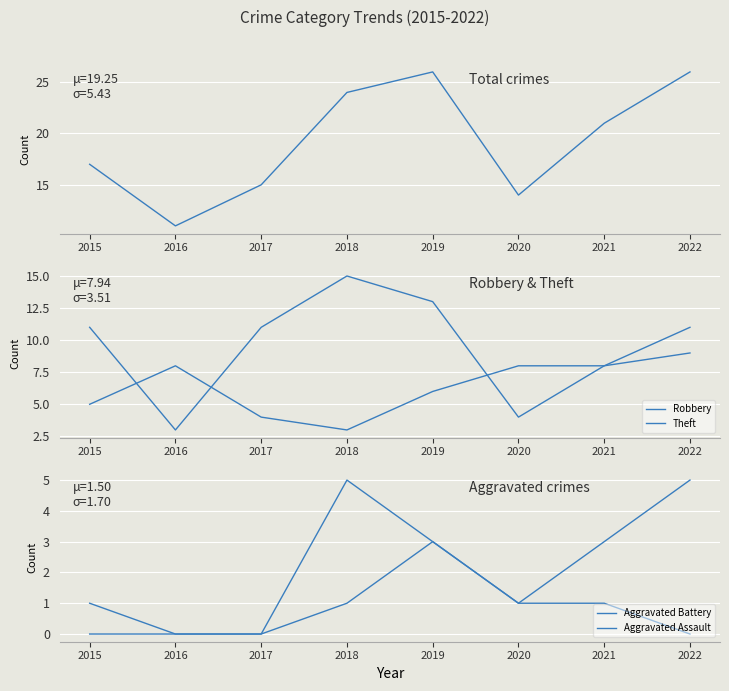

What is the sum of all Aggravated Assault values?

6